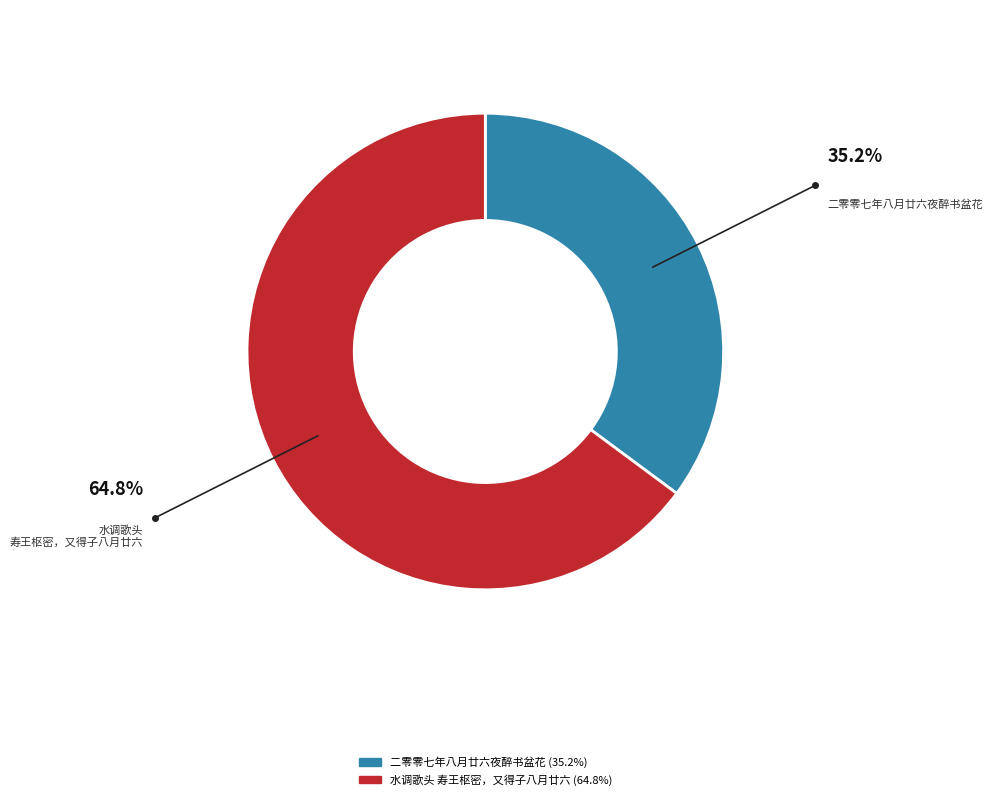

Is 二零零七年八月廿六夜醉书盆花 the majority of the pie?

No